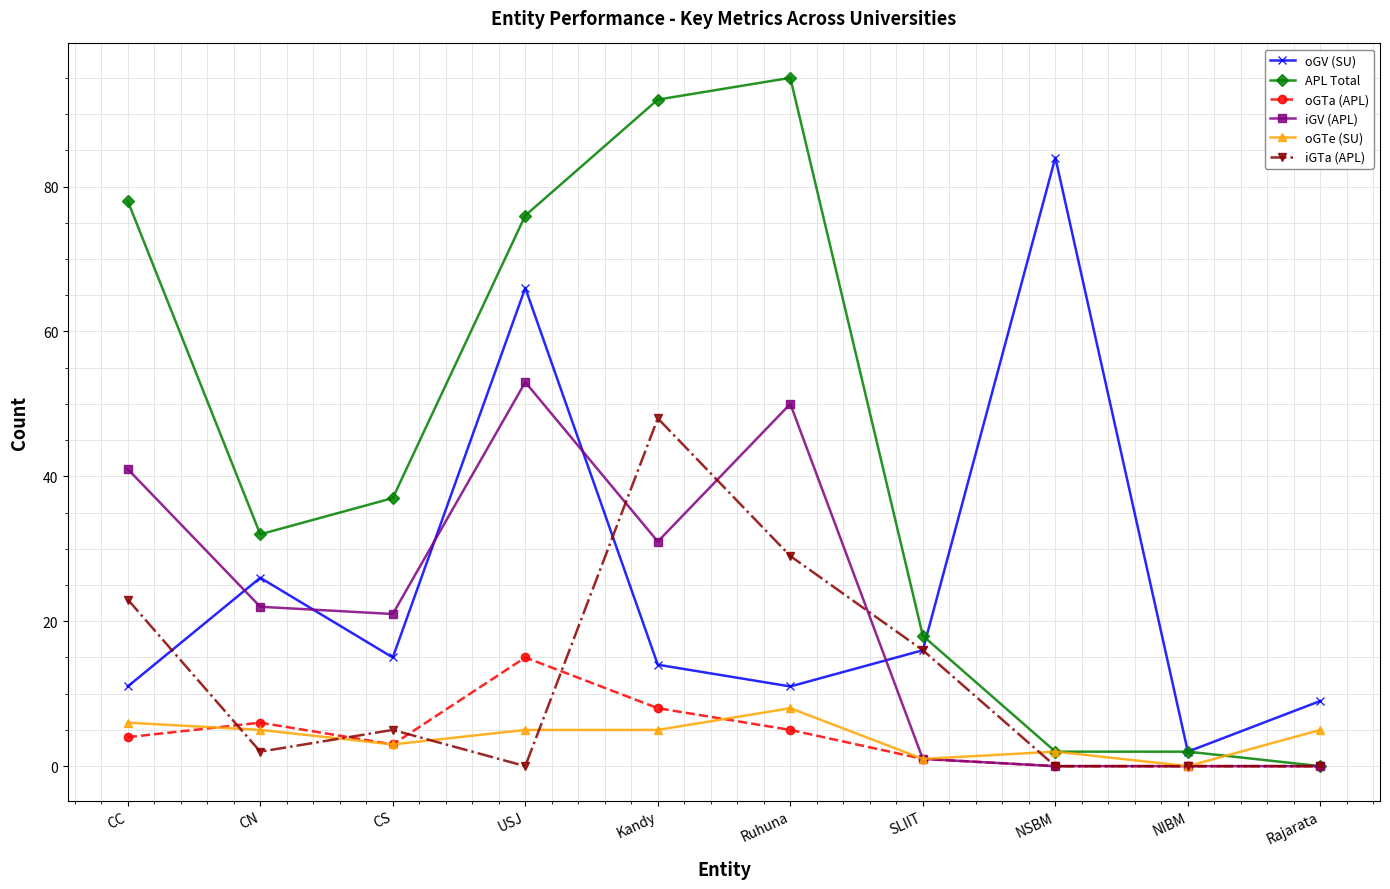

How many data points does each series have?

10